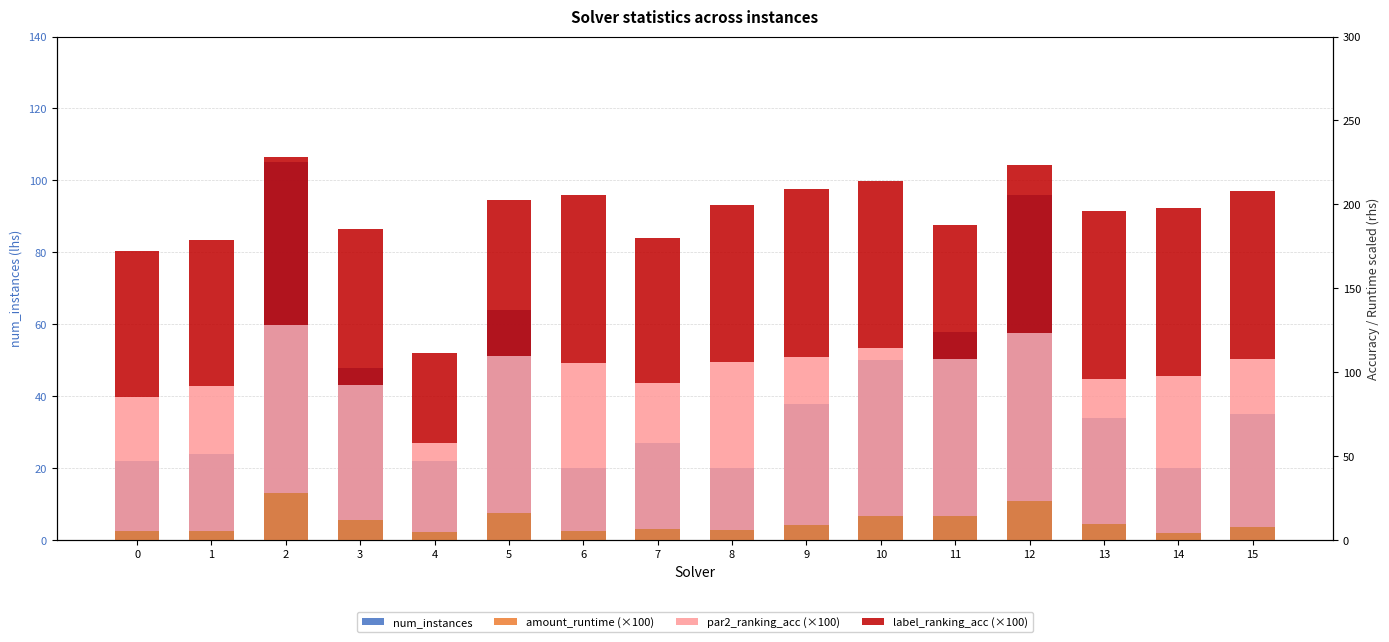

List the series in order of their peak value, highest first.

num_instances, label_ranking_acc (×100), par2_ranking_acc (×100), amount_runtime (×100)